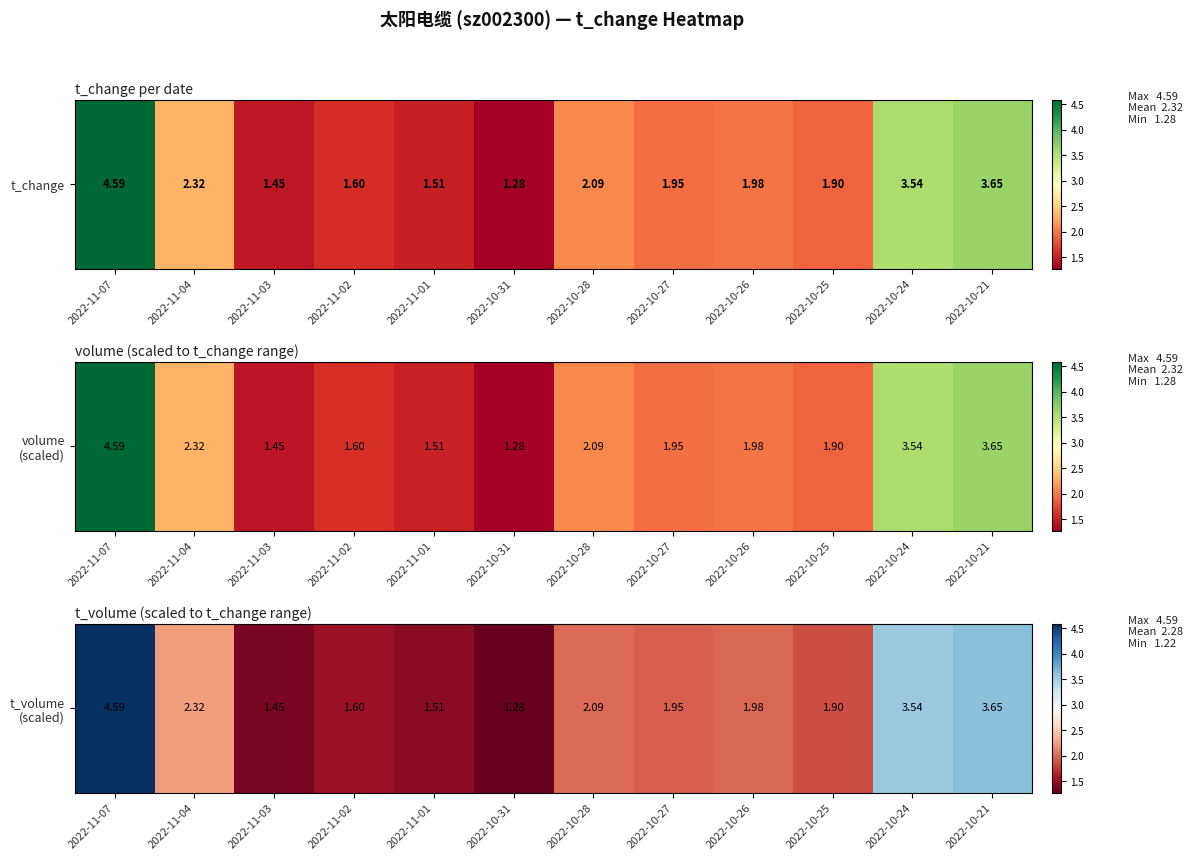

Rank the categories by value from lowest to highest.

2022-10-31, 2022-11-03, 2022-11-01, 2022-11-02, 2022-10-25, 2022-10-27, 2022-10-26, 2022-10-28, 2022-11-04, 2022-10-24, 2022-10-21, 2022-11-07